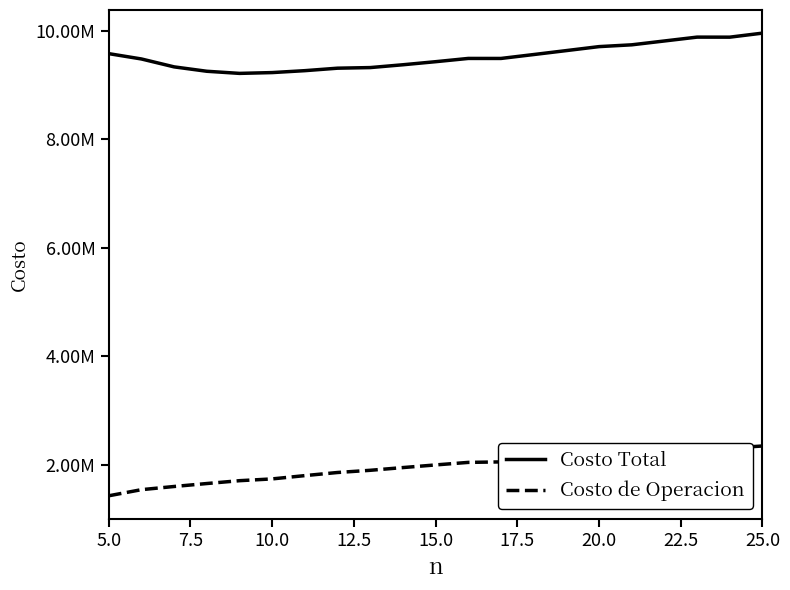

Which series has the largest range (max minus min)?

Costo de Operacion